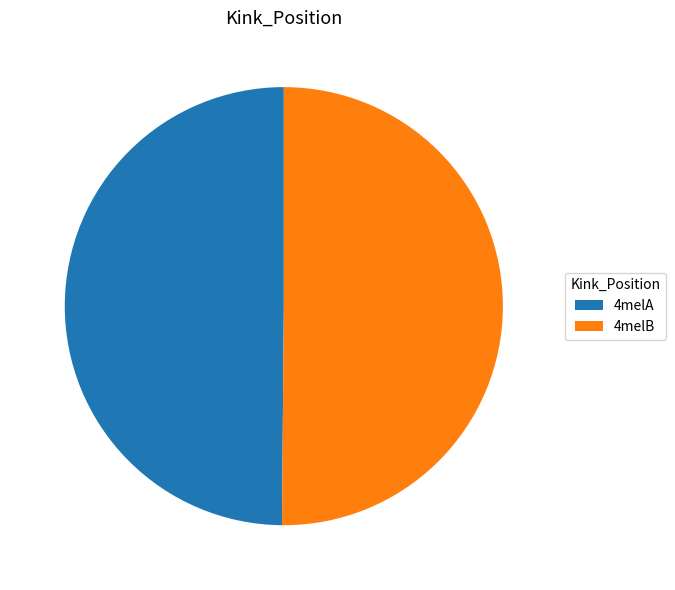

Is the sum of 4melB and 4melA greater than half?

Yes